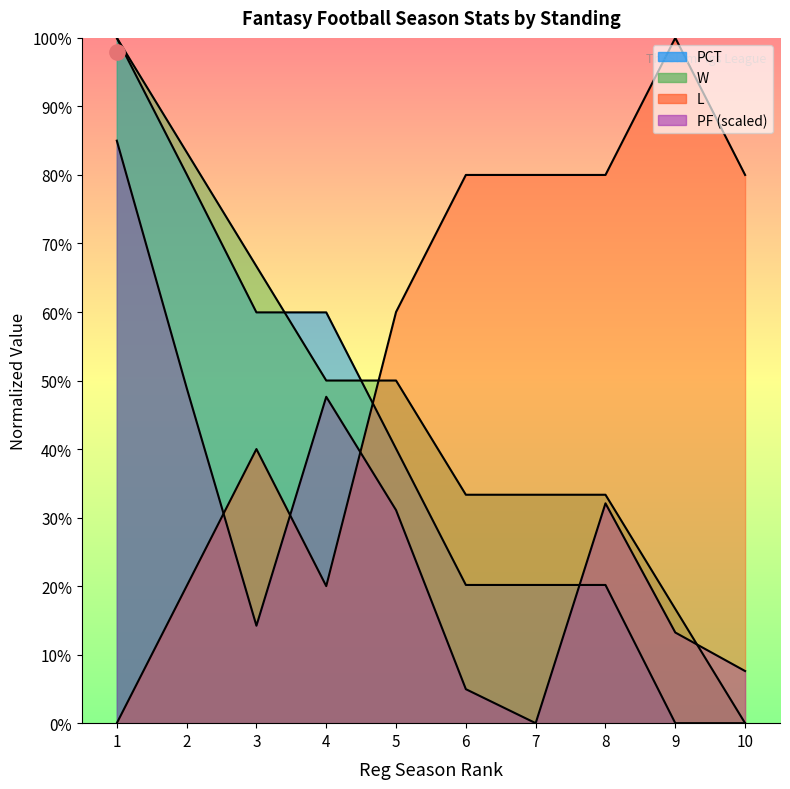

What is the difference between the maximum and second lowest values in the PCT series?

1.0